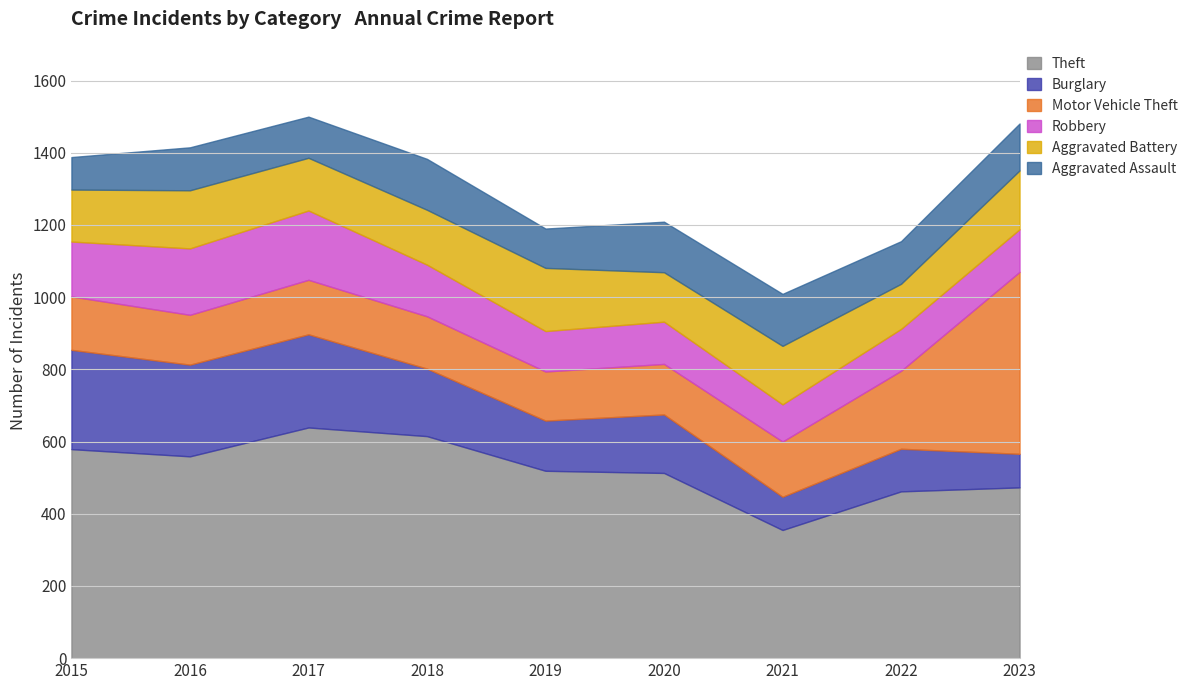

Which series changed the most between 2015 and 2017?

Theft